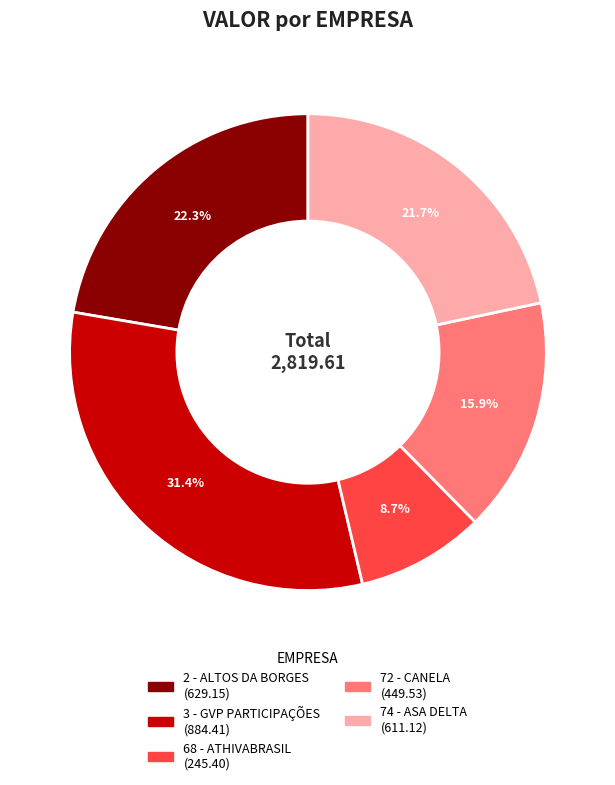

Rank the categories by value from highest to lowest.

3 - GVP PARTICIPAÇÕES, 2 - ALTOS DA BORGES, 74 - ASA DELTA, 72 - CANELA, 68 - ATHIVABRASIL